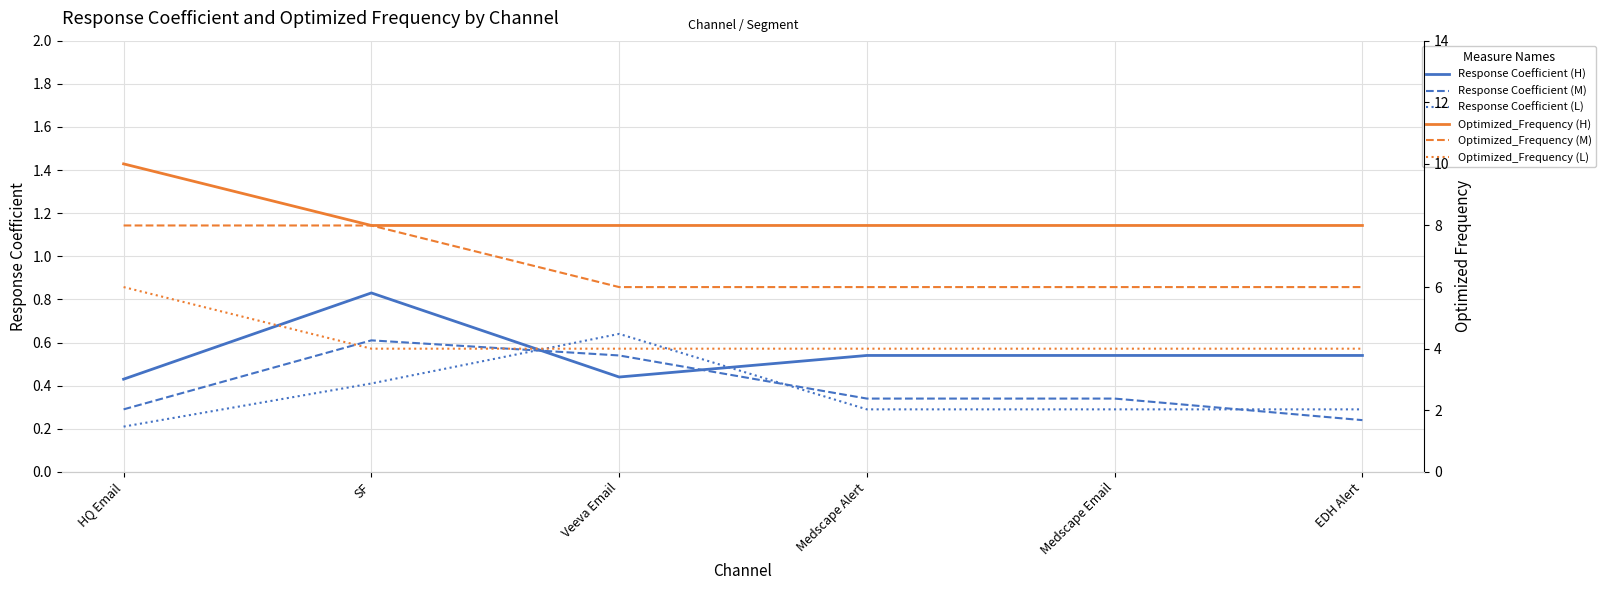

Which label corresponds to the largest value in the chart?

HQ Email